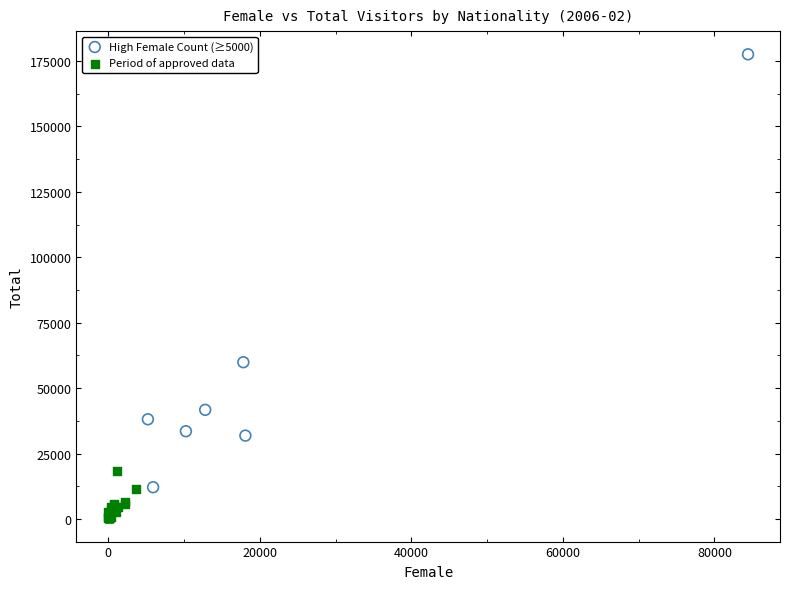

Which series has the widest spread of Y values?

High Female Count (≥5000)